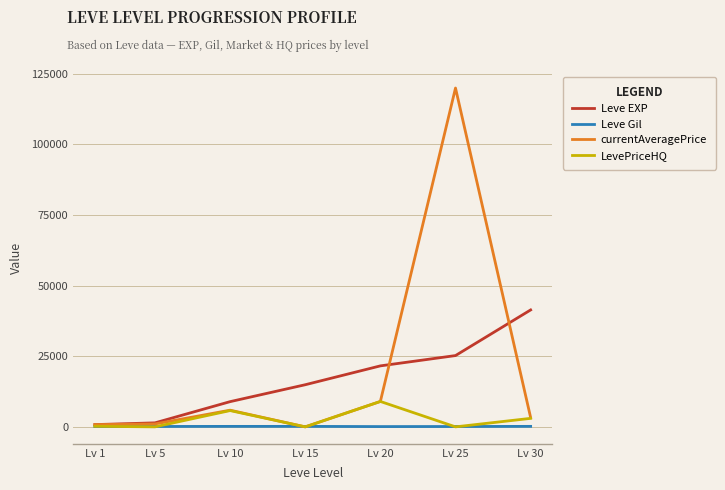

The value of LevePriceHQ at Lv 20 is 3119.4. True or false?

False